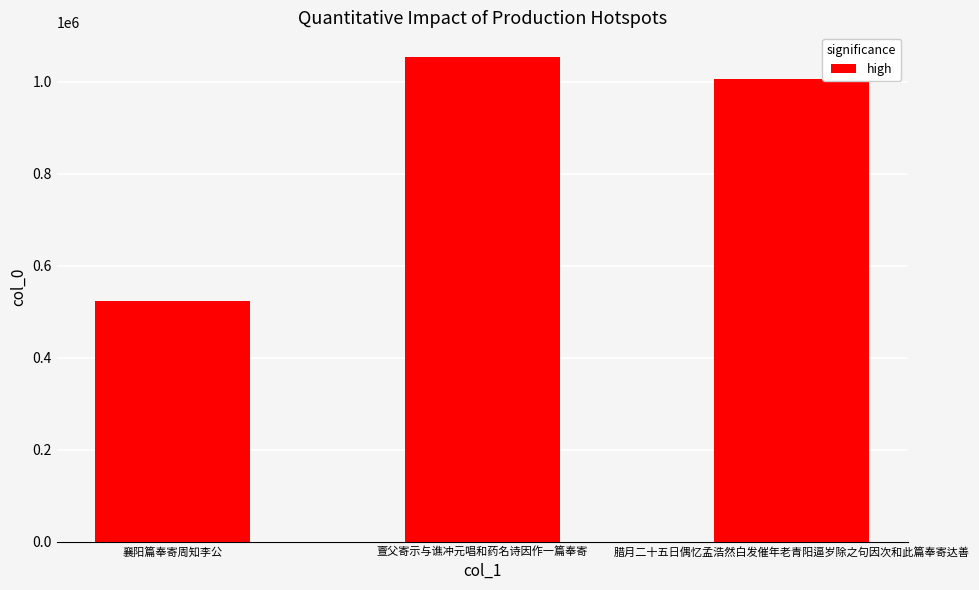

What position from the right is 襄阳篇奉寄周知李公?

3